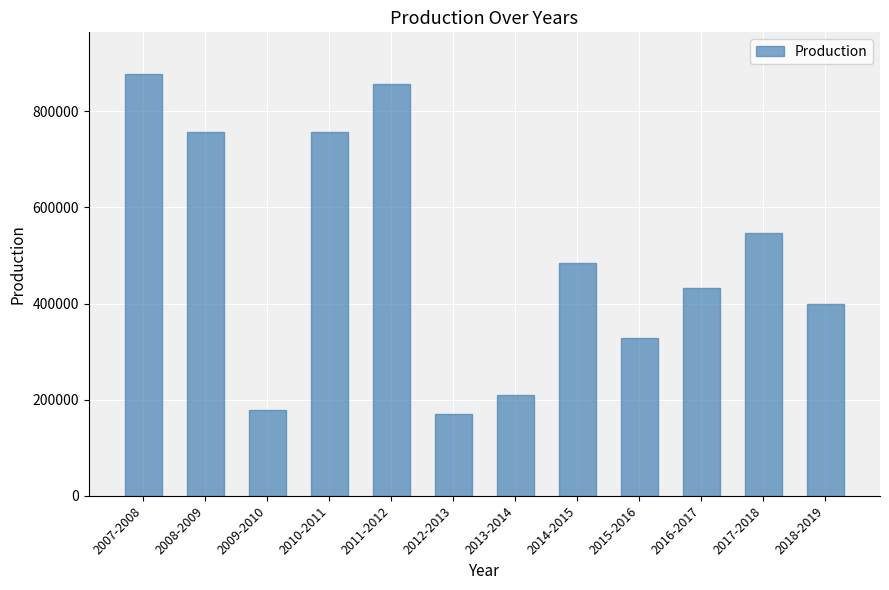

The value at 2007-2008 is 1238344. True or false?

False